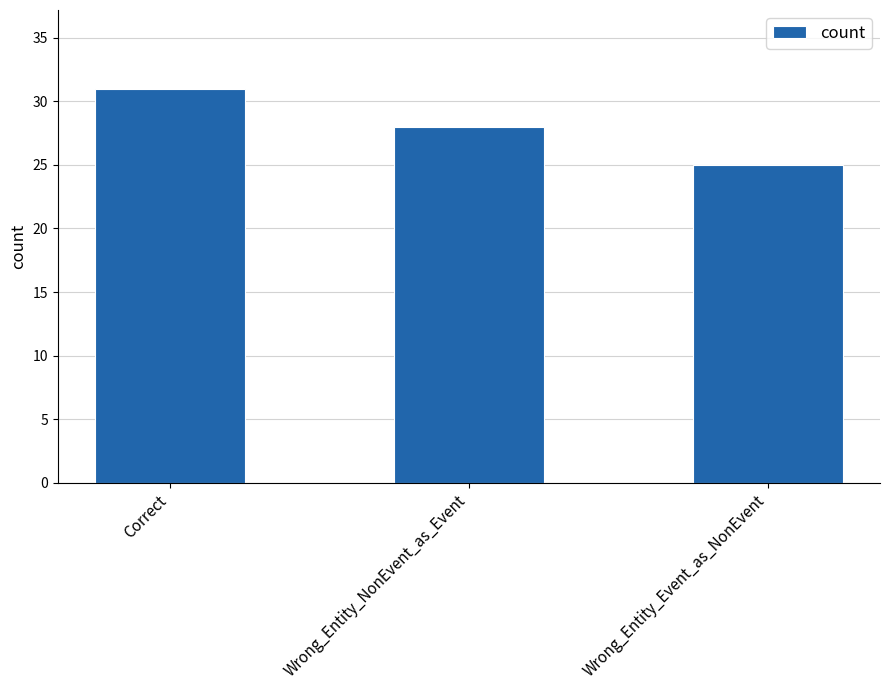

At which label is the value closest to 28?

Wrong_Entity_NonEvent_as_Event